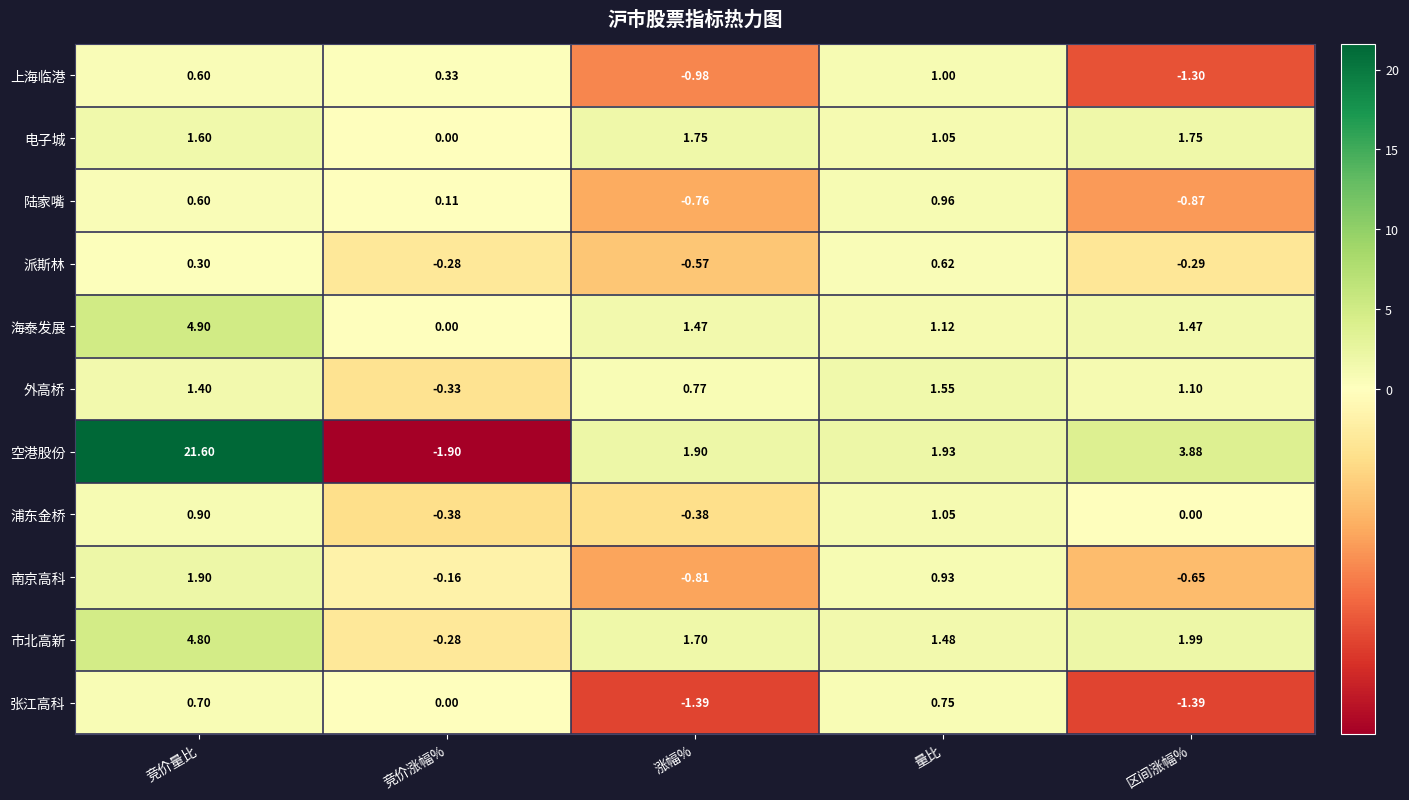

What is the total value across all series at 涨幅%?

2.7